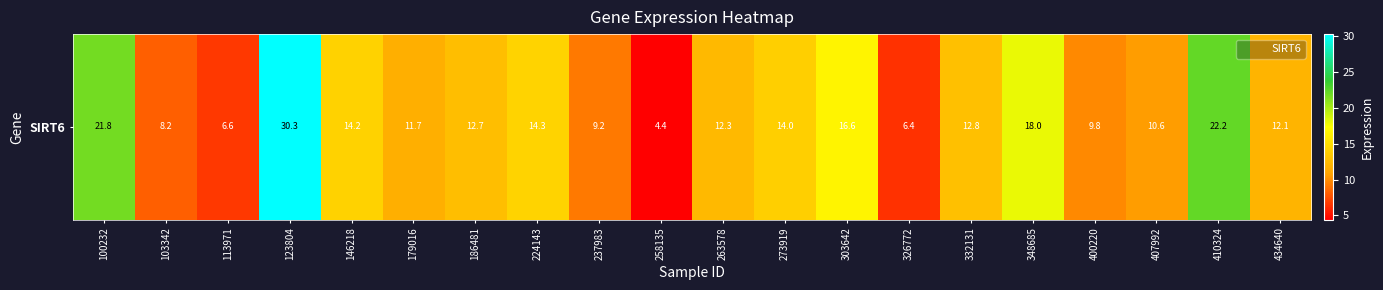

Is it true that the value at 123804 is 30.3?

True